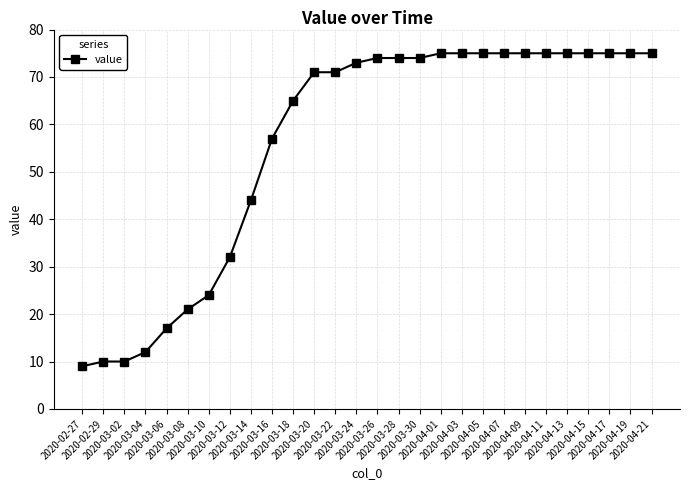

How many lines are shown in the chart?

1